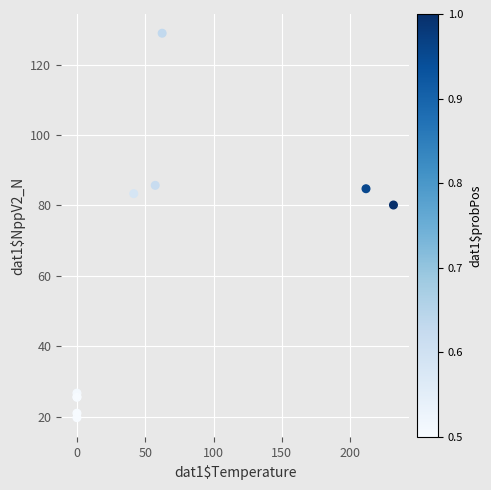

What Y value in the scatter plot is closest to 74?

80.1